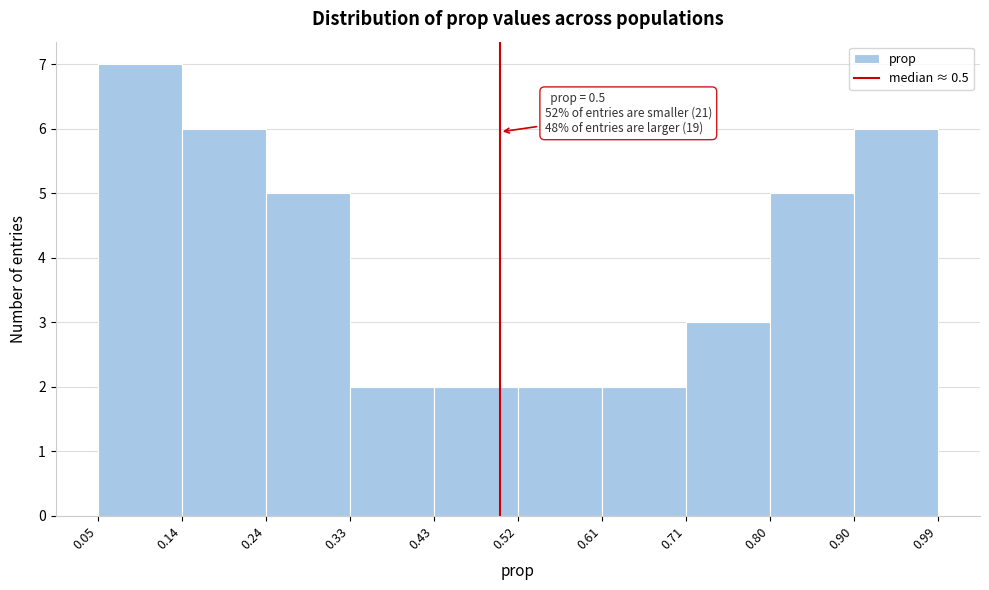

Which range on the x-axis has the tallest bar?

0.05 to 0.14